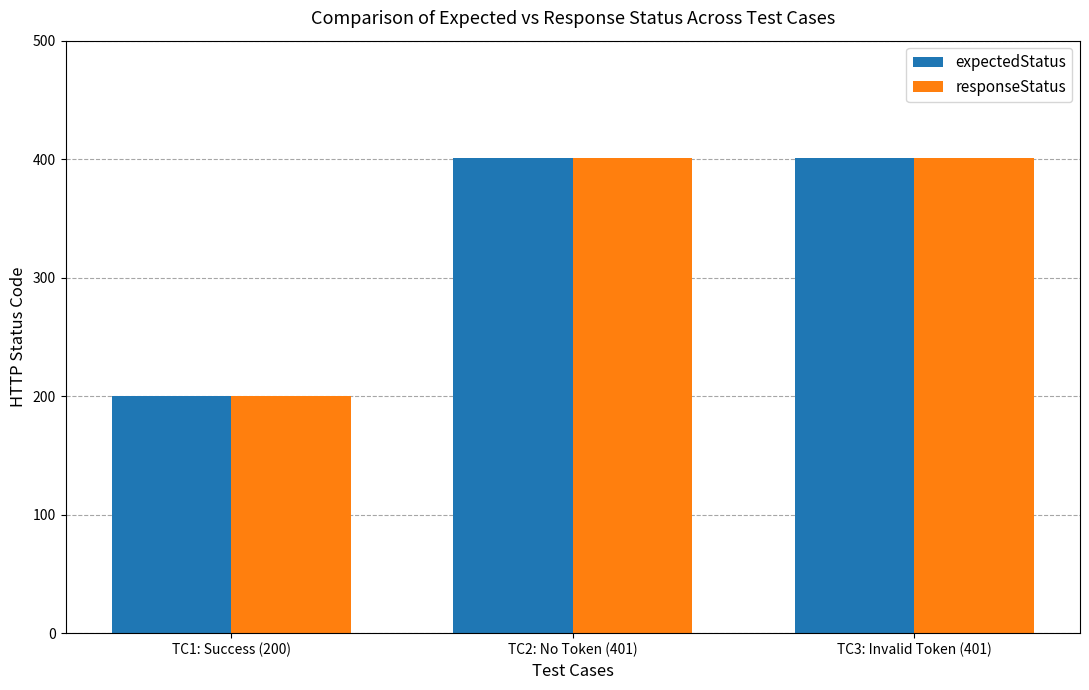

Count the number of categories in the chart.

3